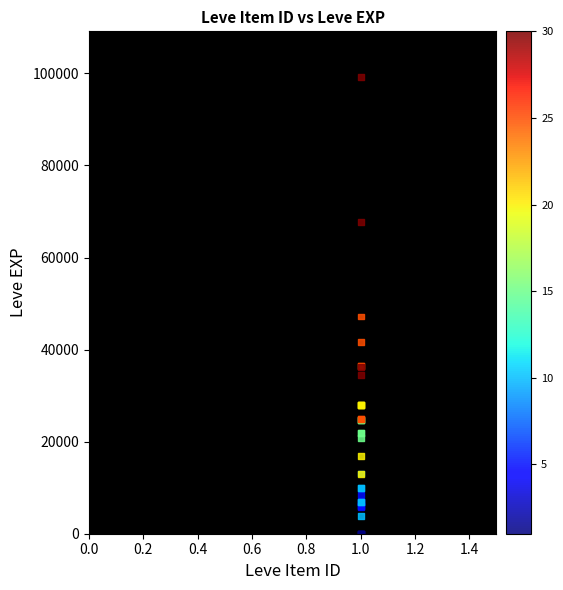

What Y value in the scatter plot is closest to 49610?

47200